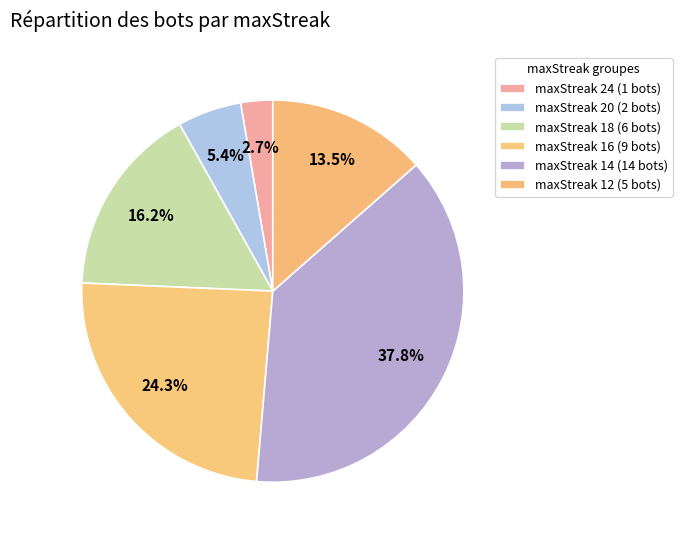

To the nearest percent, what is the difference between the maxStreak 14 and maxStreak 12 slice percentages?

24%